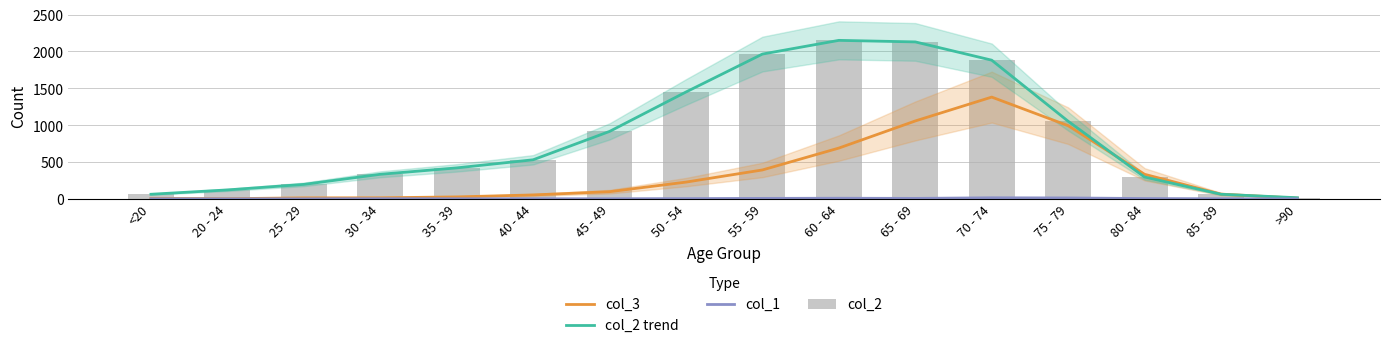

Does the chart contain any negative values?

No